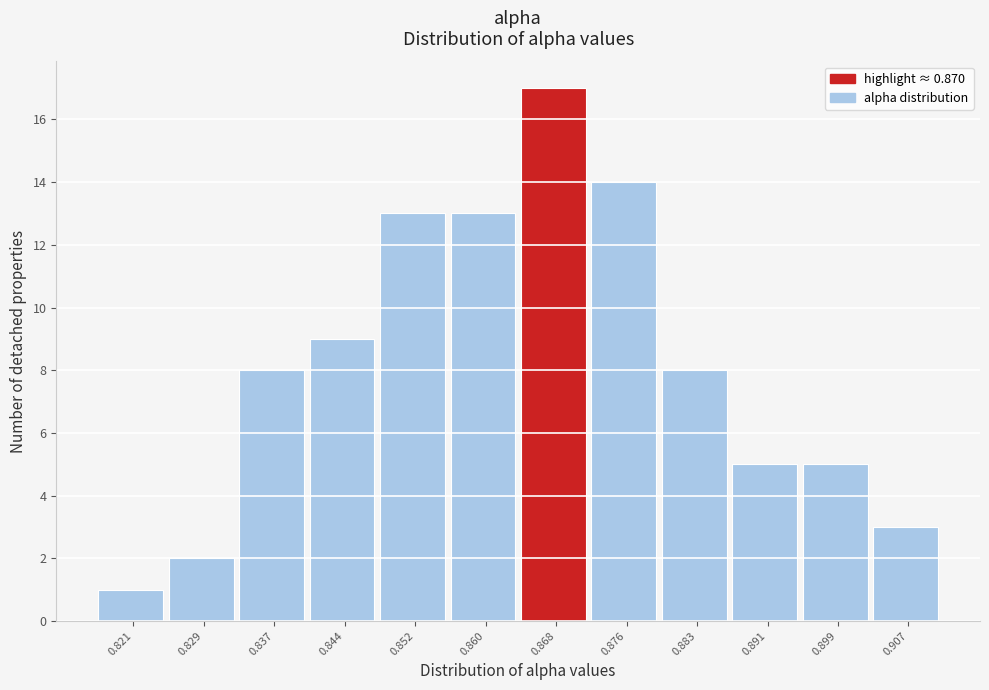

Reading right to left, list all the values displayed in this chart.

3	5	5	8	14	17	13	13	9	8	2	1